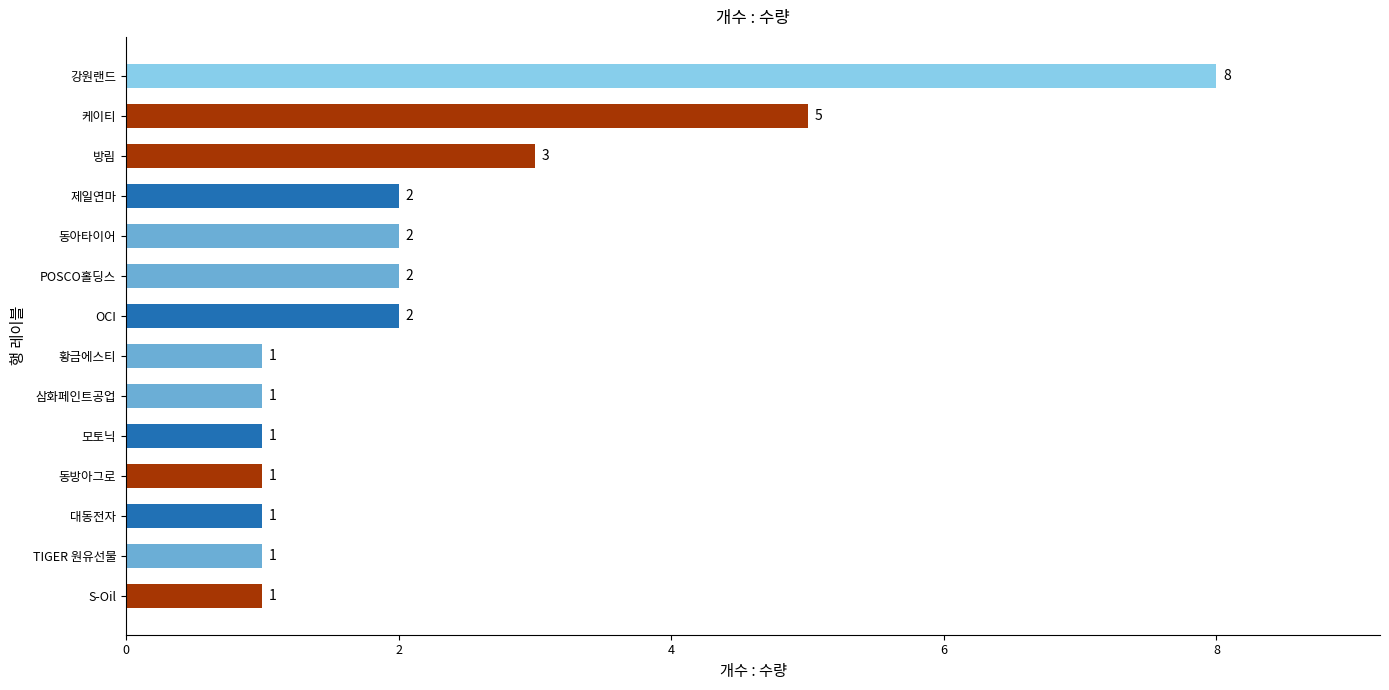

Is it true that the value at 동방아그로 is 2?

False